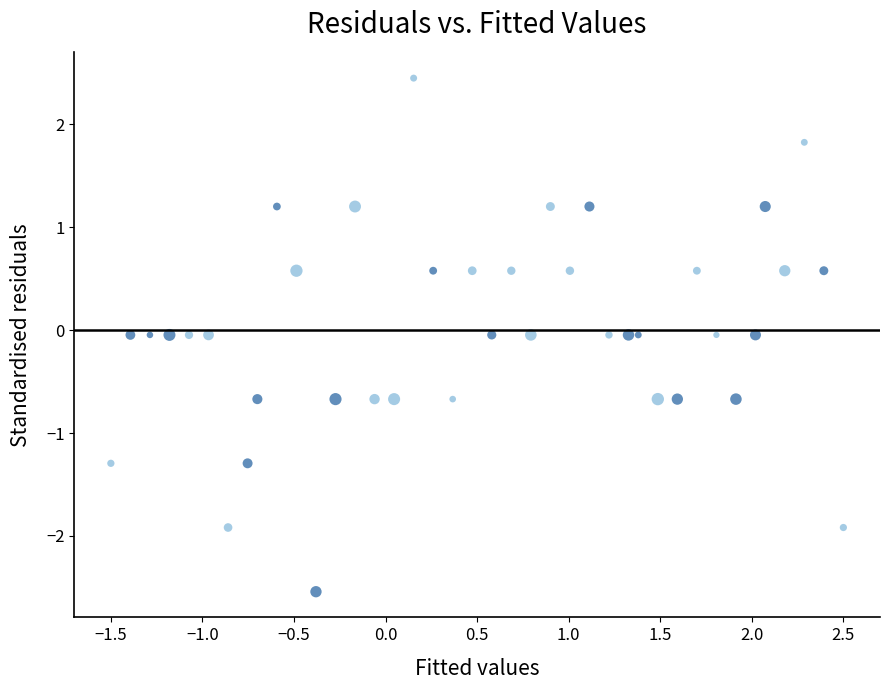

What is the range of X values (max minus min)?

4.0